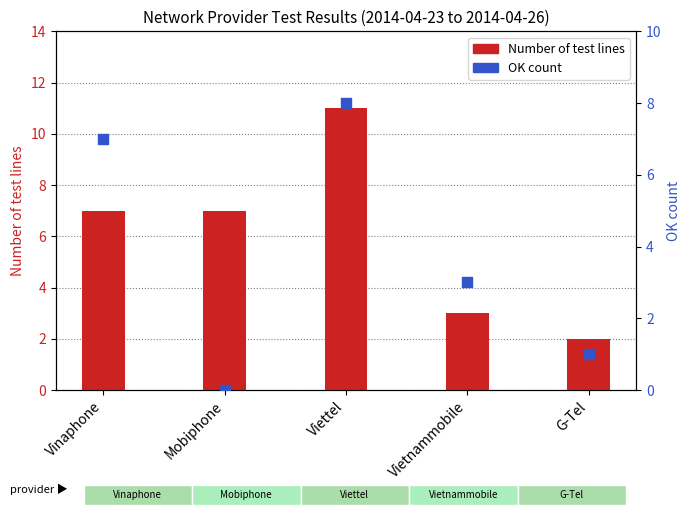

Which series has the largest total across all categories?

Number of test lines